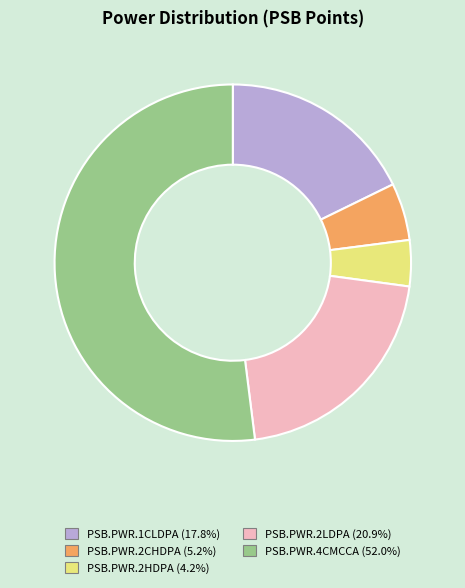

Rank the categories by value from lowest to highest.

PSB.PWR.2HDPA, PSB.PWR.2CHDPA, PSB.PWR.1CLDPA, PSB.PWR.2LDPA, PSB.PWR.4CMCCA